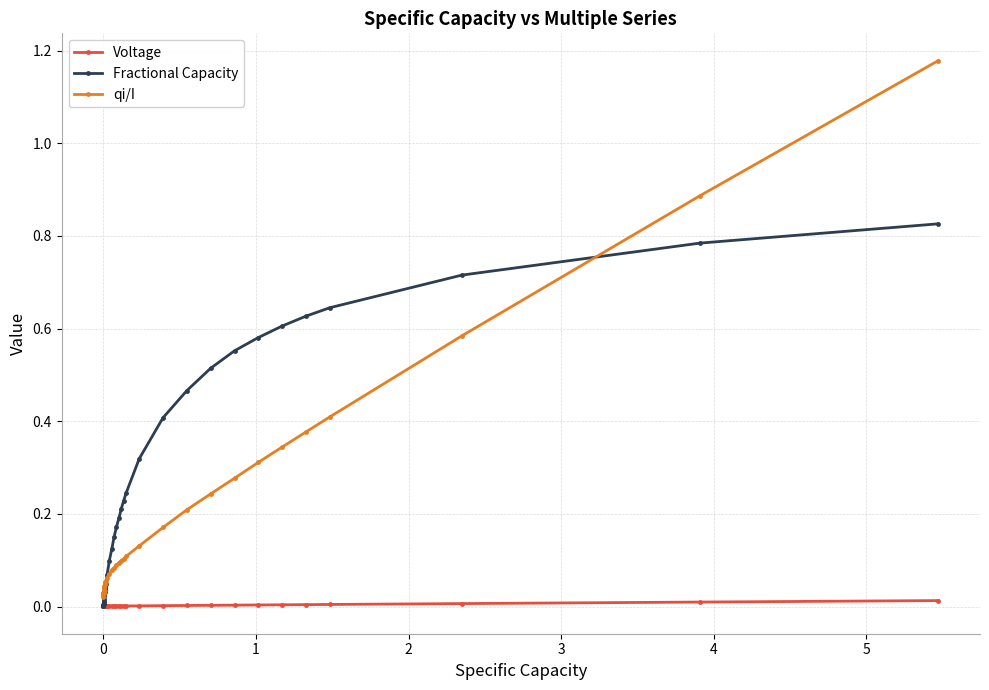

List the series in order of their overall mean, highest first.

Fractional Capacity, qi/I, Voltage